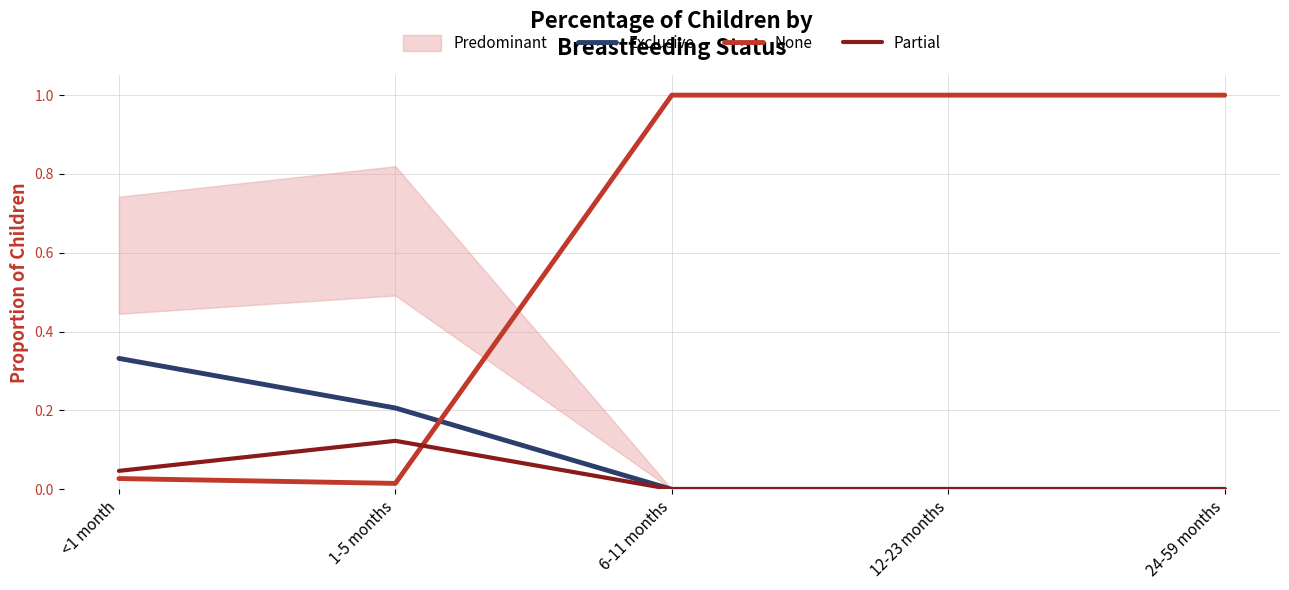

The Exclusive series shows 0.2 at 1-5 months. True or false?

True